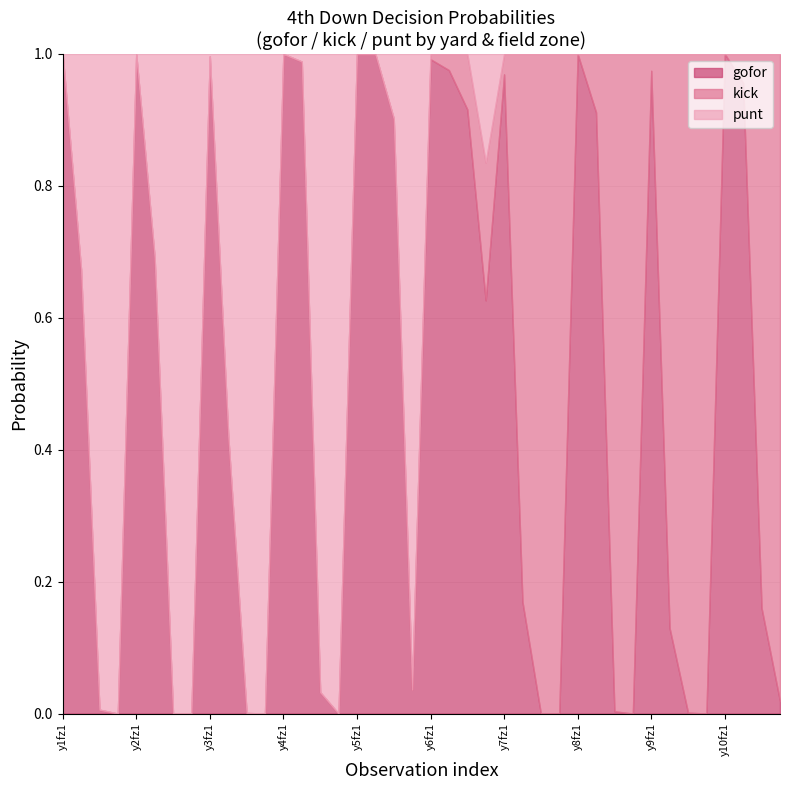

Which category has the lowest value across all series?

3